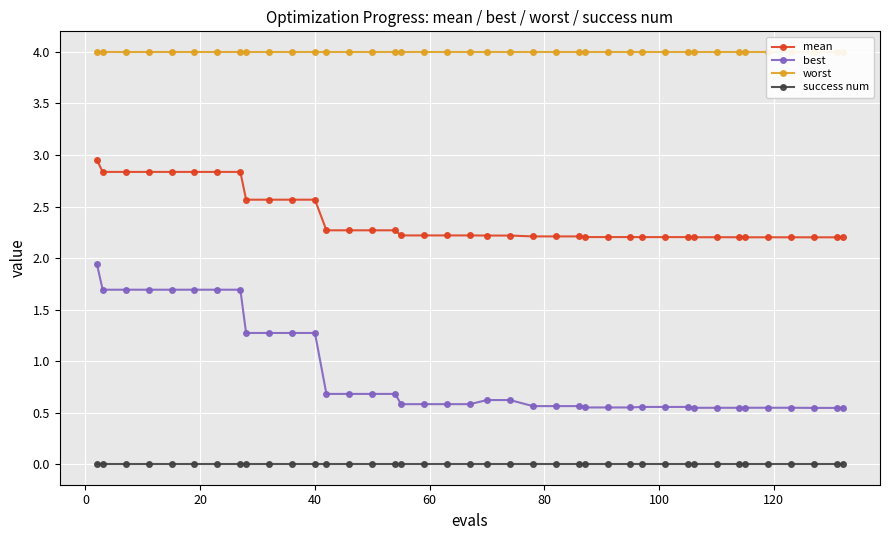

What is the value of the mean point at the 6th from the left?

2.8